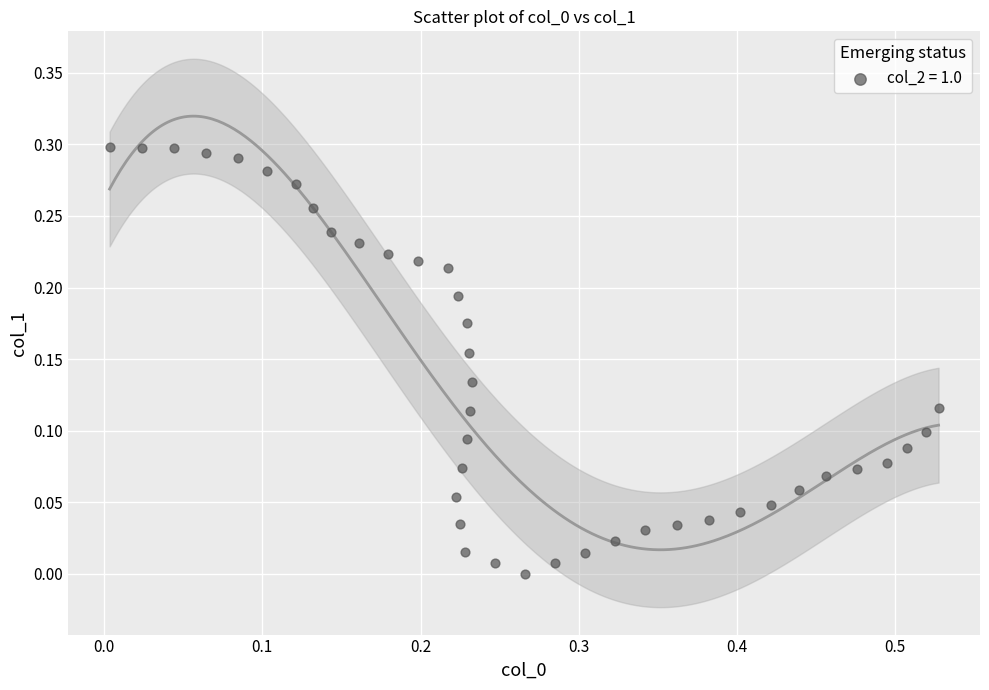

What is the range of X values (max minus min)?

0.5